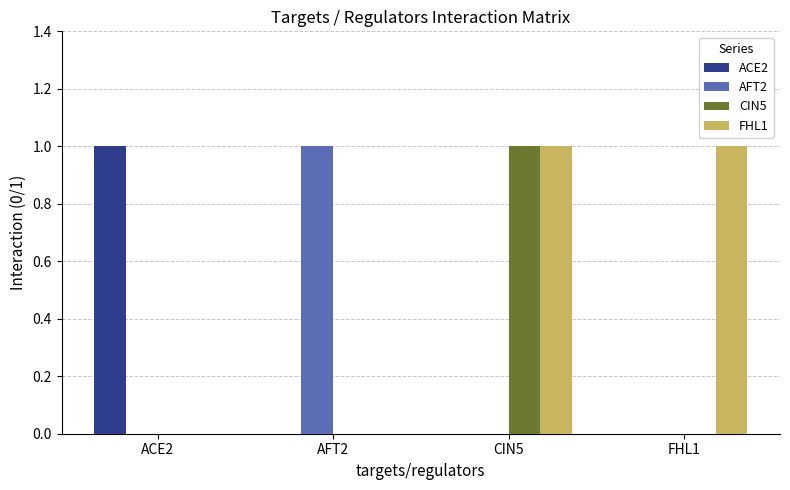

The value of ACE2 at CIN5 is 0. True or false?

True